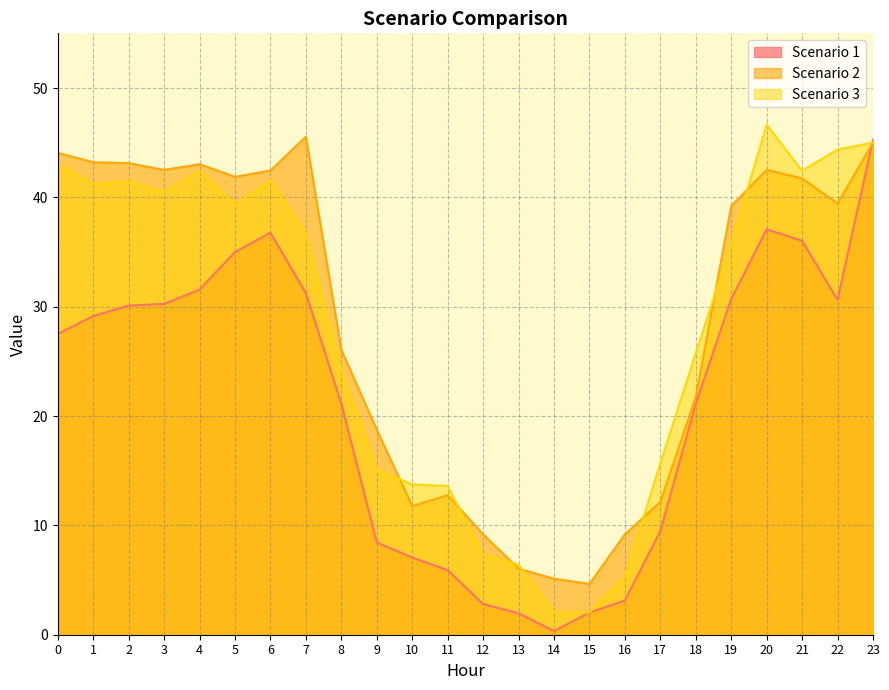

Between 11 and 12, which is larger?

11